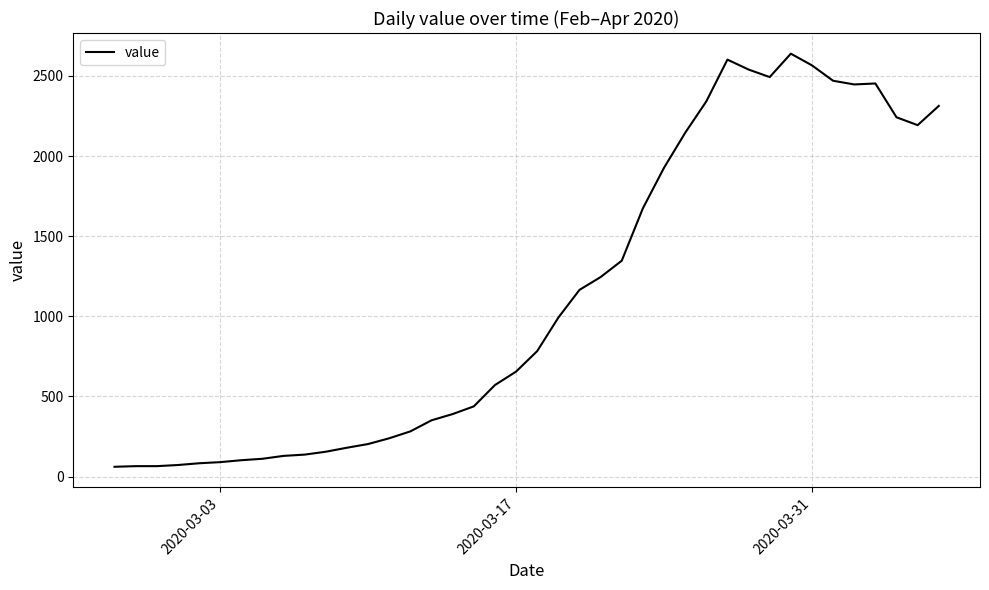

What is the maximum value shown in the chart?

2639